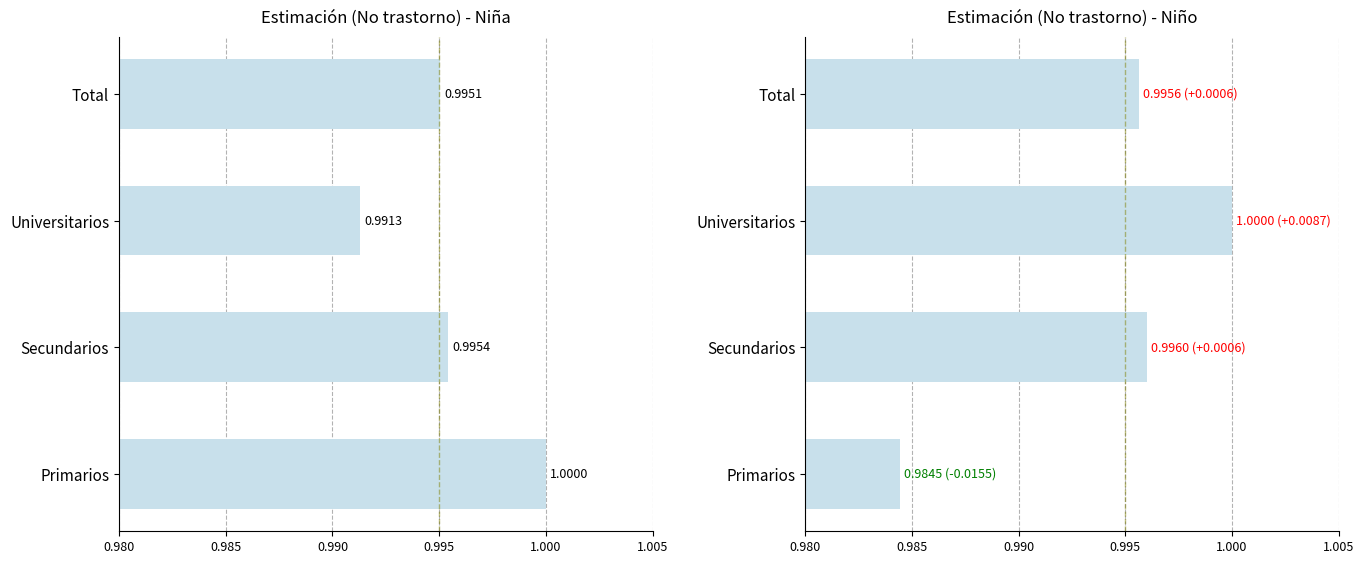

Does the chart contain stacked bars?

No